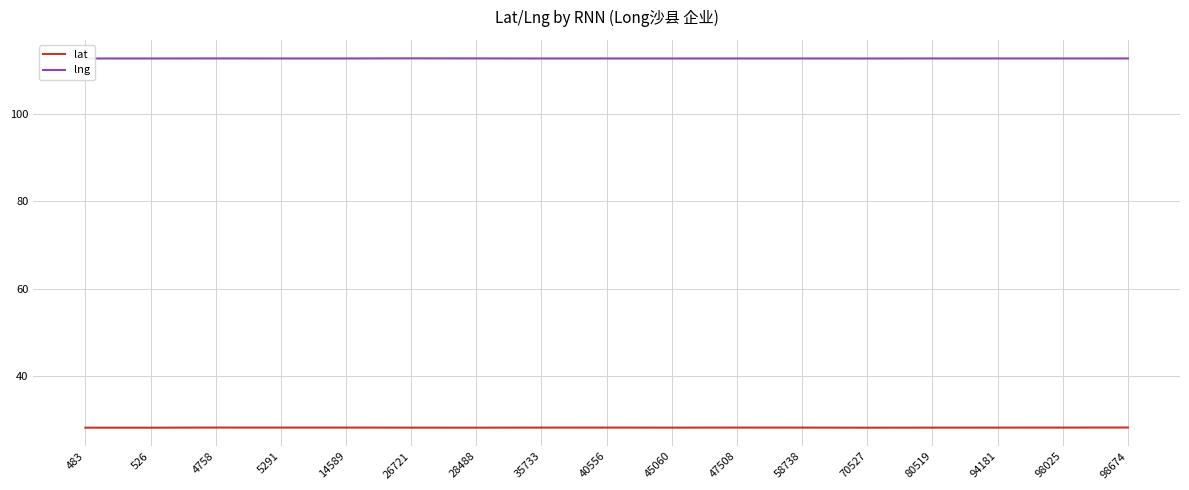

Reading left to right, transcribe all the data shown in this chart.

lat: 483=28.3	526=28.3	4758=28.3	5291=28.3	14589=28.3	26721=28.3	28488=28.3	35733=28.3	40556=28.3	45060=28.3	47508=28.3	58738=28.3	70527=28.3	80519=28.3	94181=28.3	98025=28.3	98674=28.3
lng: 483=112.6	526=112.6	4758=112.6	5291=112.6	14589=112.6	26721=112.6	28488=112.6	35733=112.6	40556=112.6	45060=112.6	47508=112.6	58738=112.6	70527=112.6	80519=112.6	94181=112.6	98025=112.6	98674=112.6